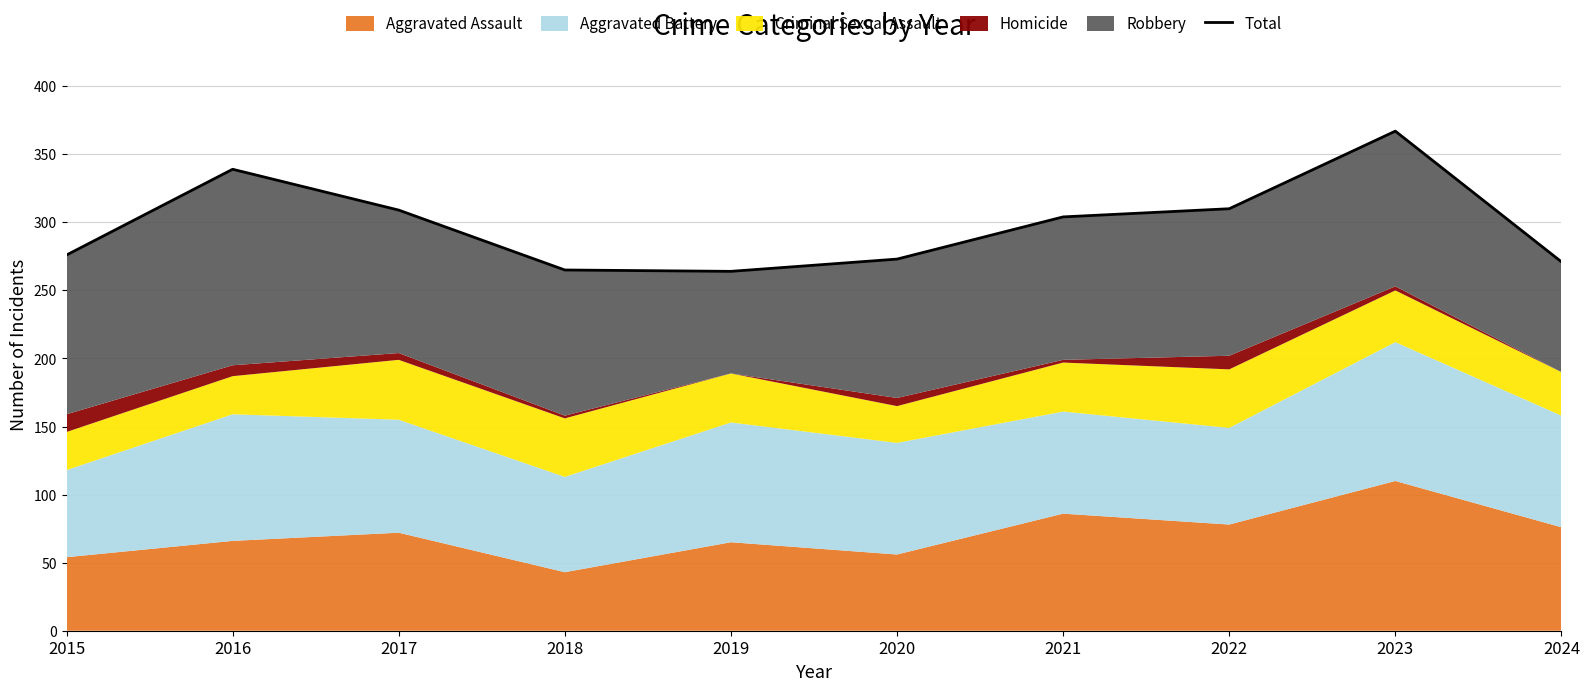

What is the sum of the values at 2018 and 2015?

541